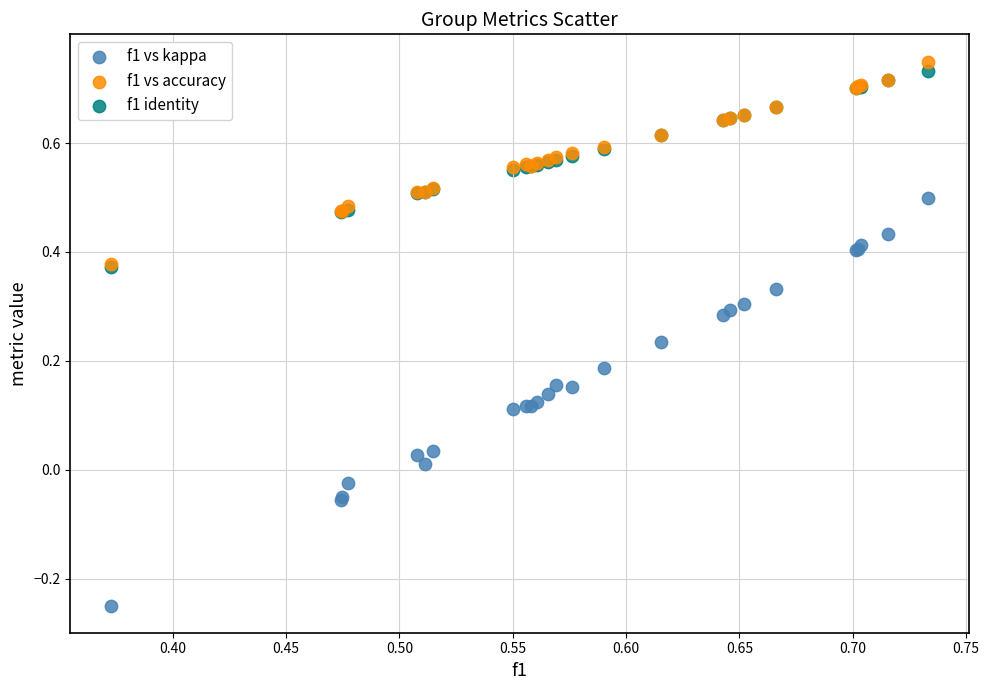

Which series contains the lowest Y value?

f1 vs kappa